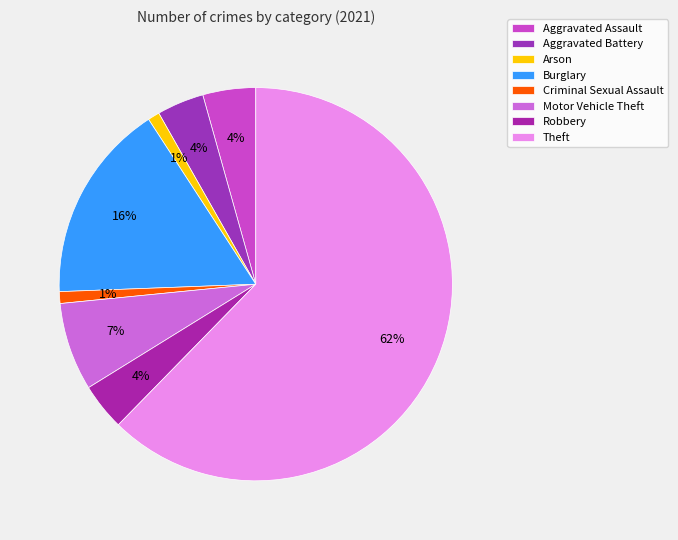

How many segments does this pie chart have?

8